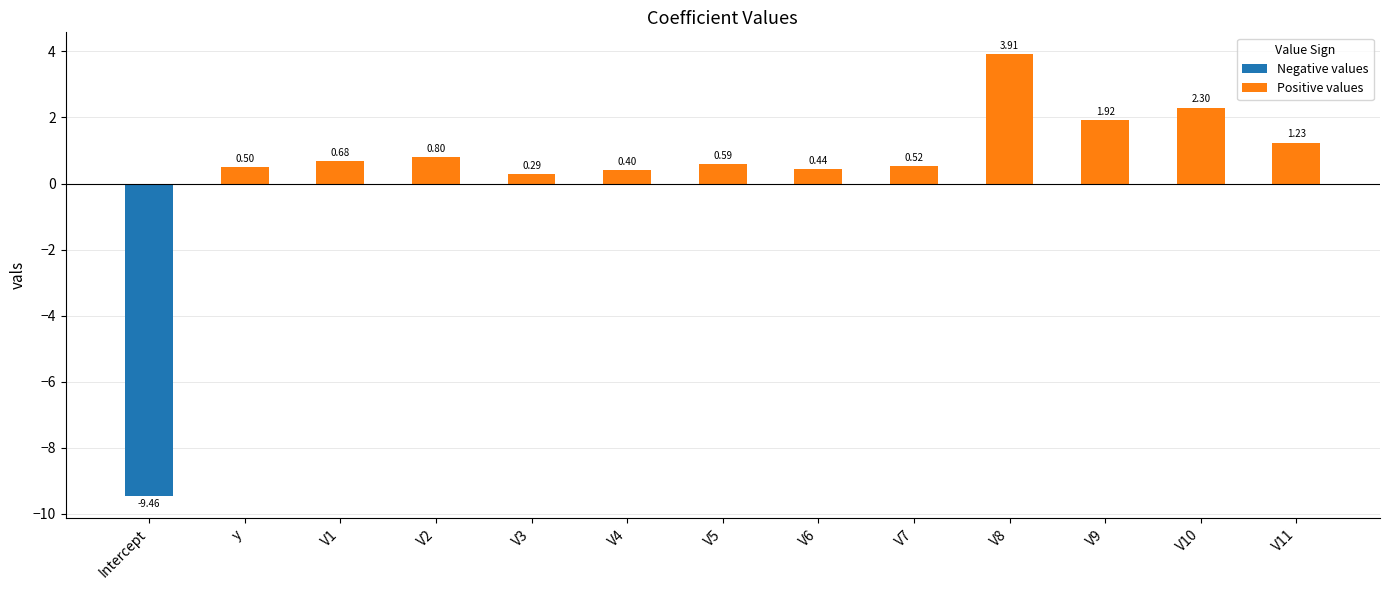

How many series are shown in this chart?

1